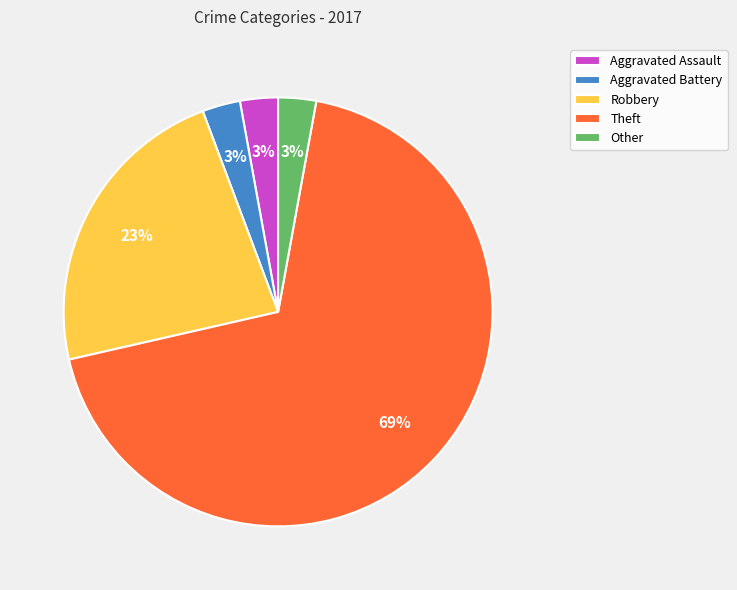

The Aggravated Assault slice represents 17% of the pie. True or false?

False